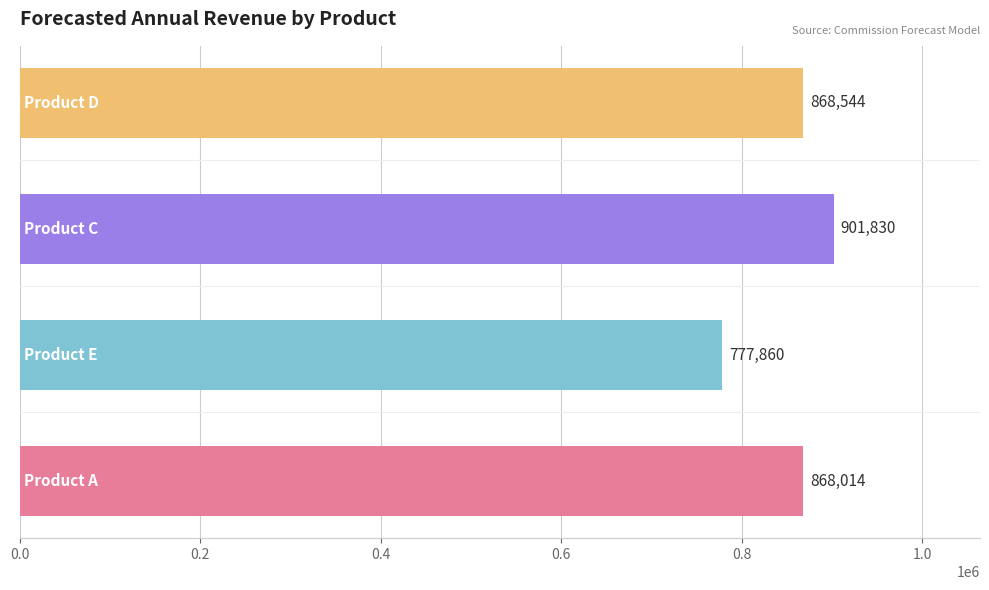

What is the smallest value displayed?

777860